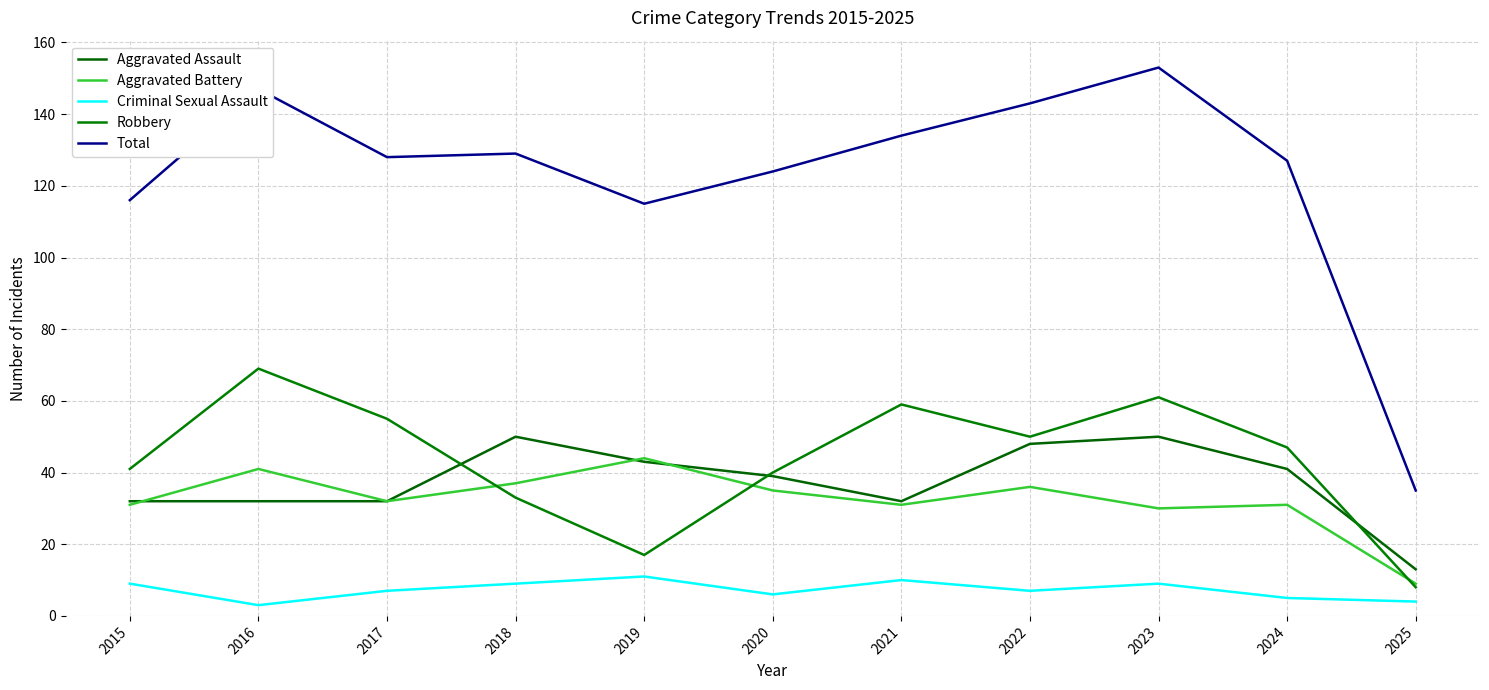

Reading left to right, list all the values displayed in this chart.

Aggravated Assault: 32	32	32	50	43	39	32	48	50	41	13
Aggravated Battery: 31	41	32	37	44	35	31	36	30	31	9
Criminal Sexual Assault: 9	3	7	9	11	6	10	7	9	5	4
Robbery: 41	69	55	33	17	40	59	50	61	47	8
Total: 116	147	128	129	115	124	134	143	153	127	35